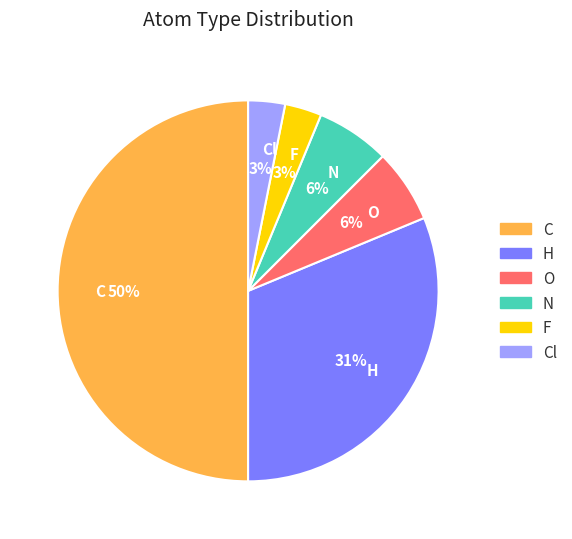

Between O and Cl, which is larger?

O